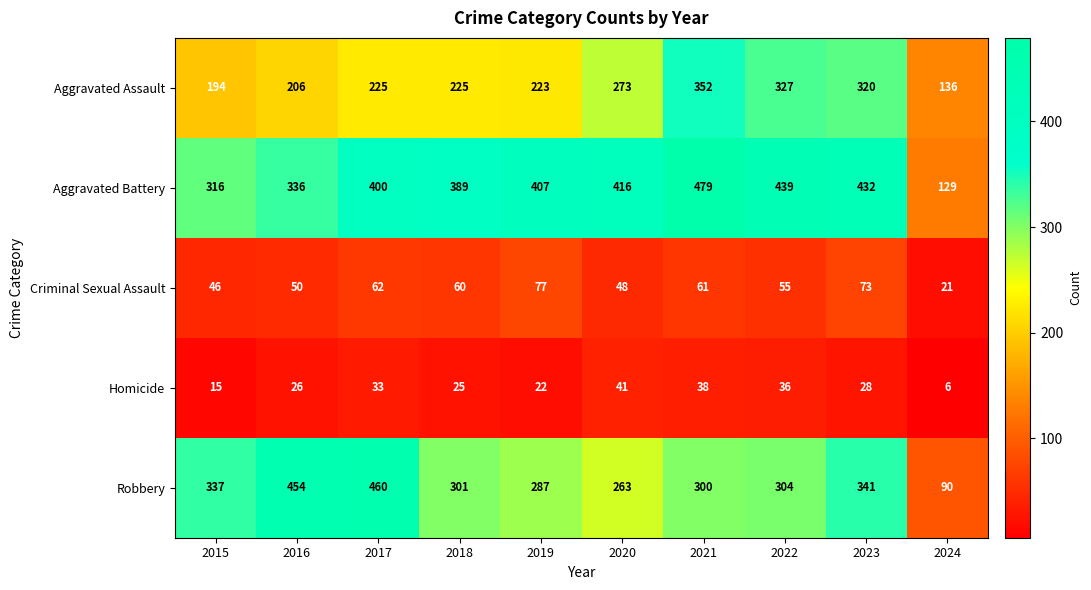

What is the approximate value of Aggravated Assault at 2020, to the nearest 5?

275